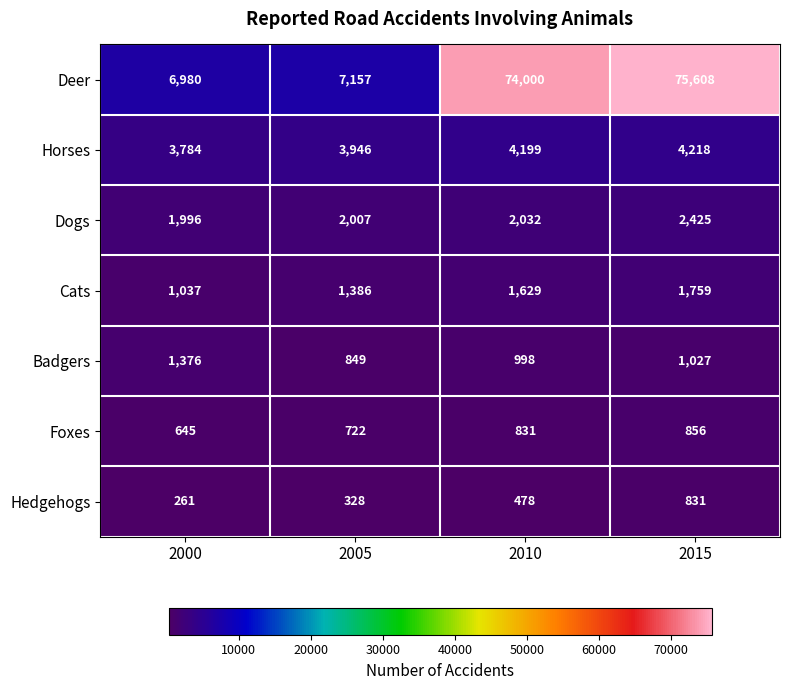

Reading left to right, what are all the values shown in this chart?

Deer: 2000=6980	2005=7157	2010=74000	2015=75608
Horses: 2000=3784	2005=3946	2010=4199	2015=4218
Dogs: 2000=1996	2005=2007	2010=2032	2015=2425
Cats: 2000=1037	2005=1386	2010=1629	2015=1759
Badgers: 2000=1376	2005=849	2010=998	2015=1027
Foxes: 2000=645	2005=722	2010=831	2015=856
Hedgehogs: 2000=261	2005=328	2010=478	2015=831